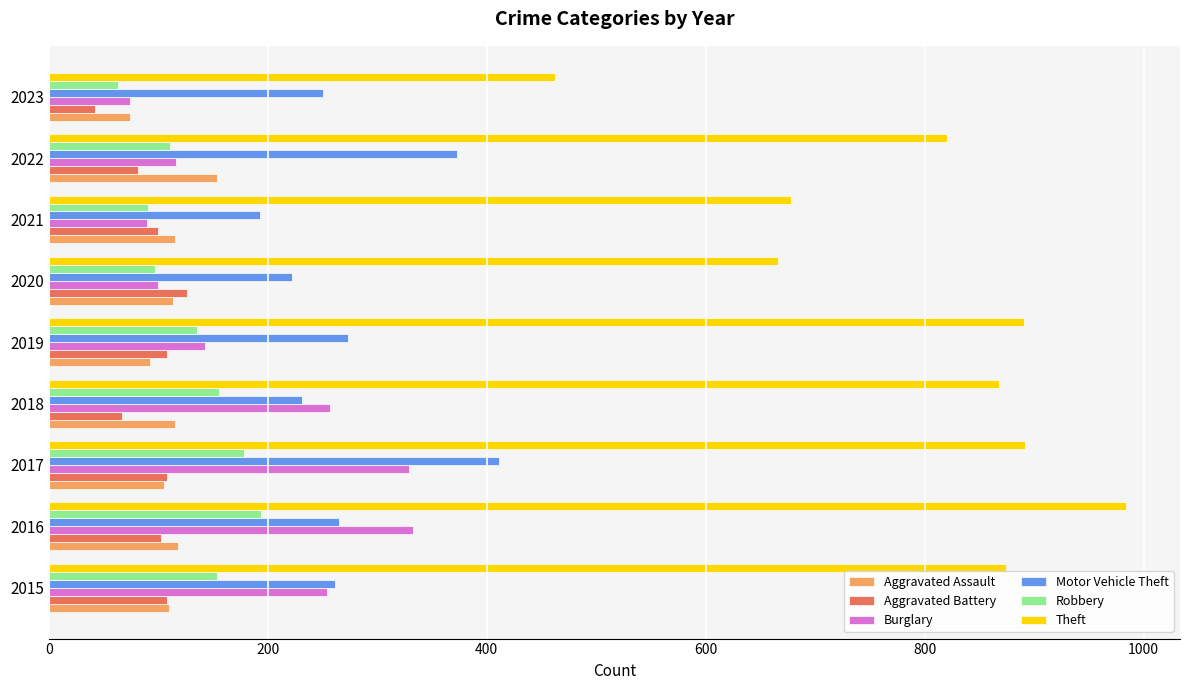

What is the sum of the Aggravated Battery values at 2016 and 2019?

210